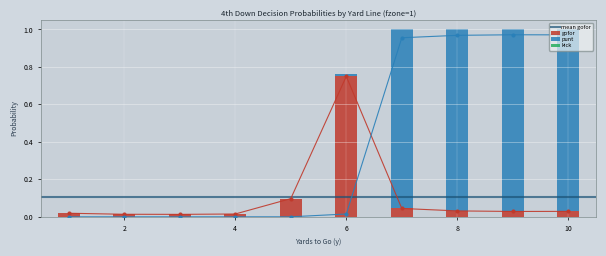

True or false: gofor has a value of 0.5 at 6.

False